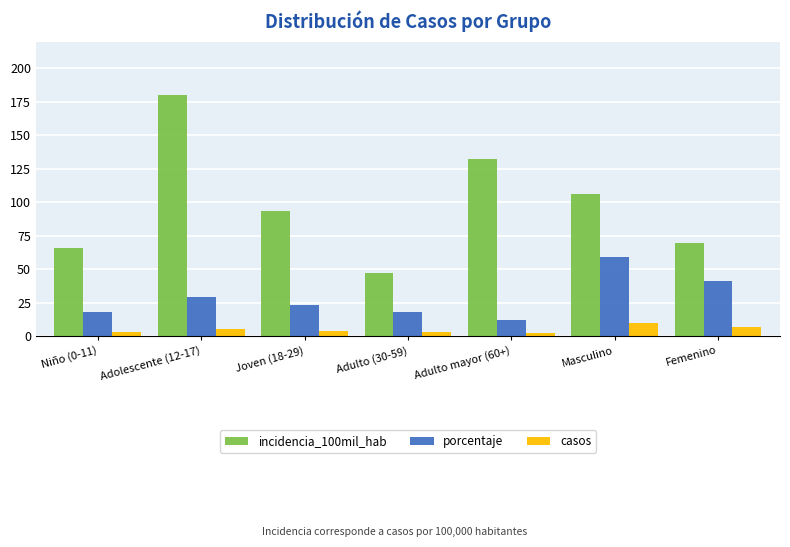

What is the label of the 4th bar from the right?

Adulto (30-59)